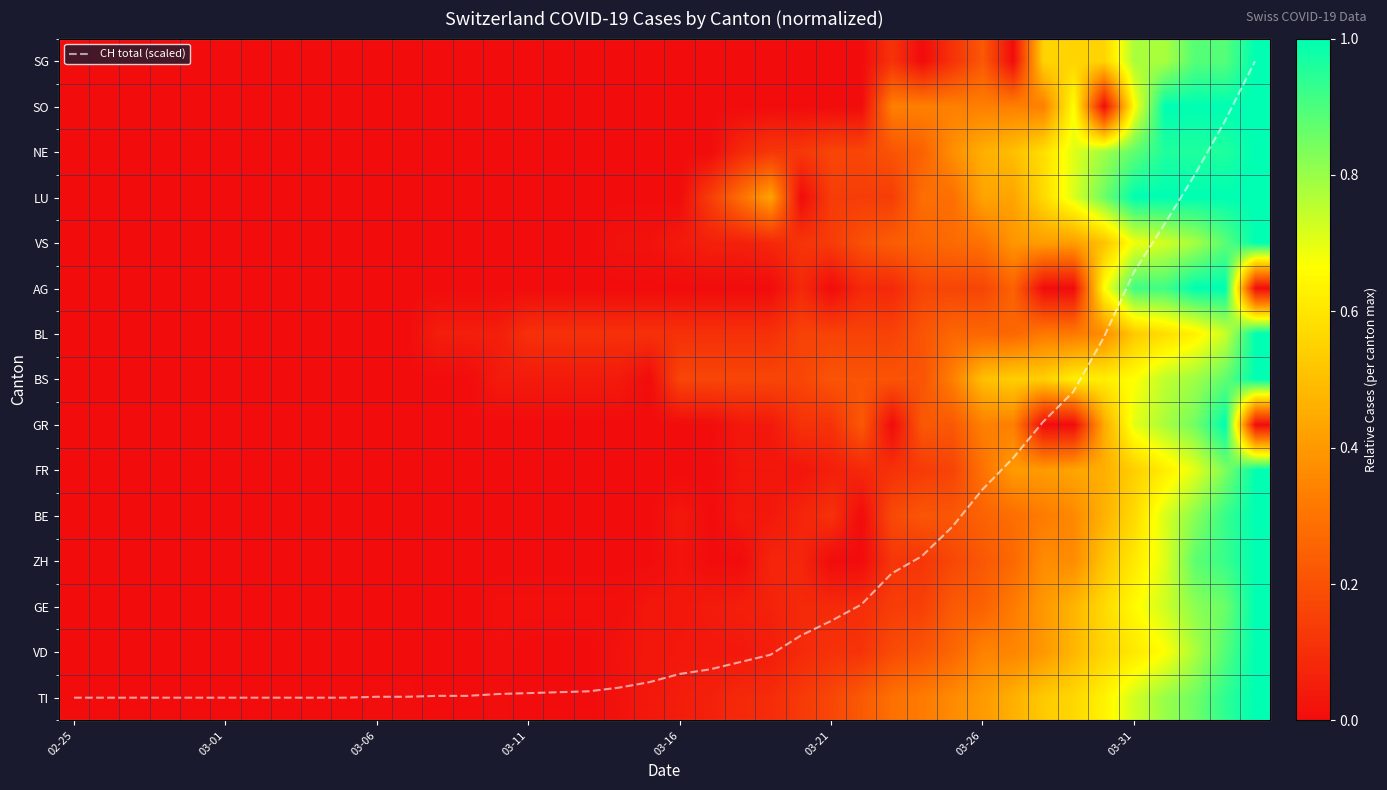

What is the sum of all CH total (scaled) values?

107.2